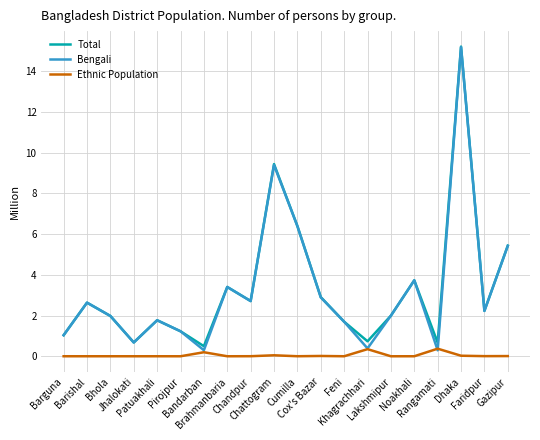

What is the maximum value for Bengali?

15.2